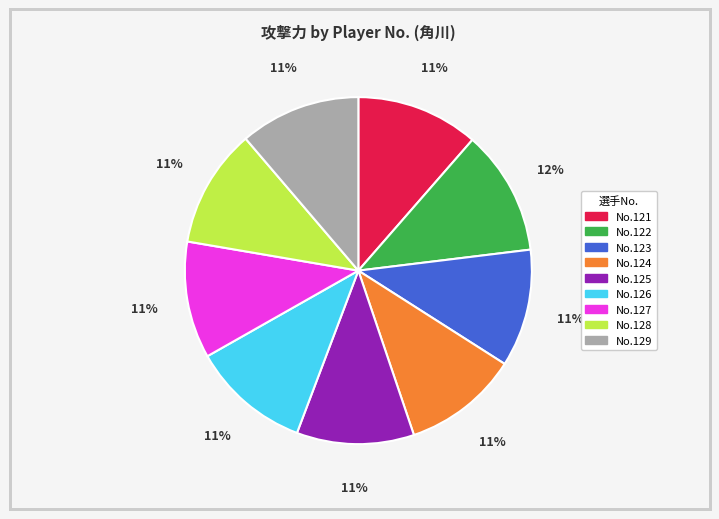

To the nearest percent, what is the average slice percentage?

11%